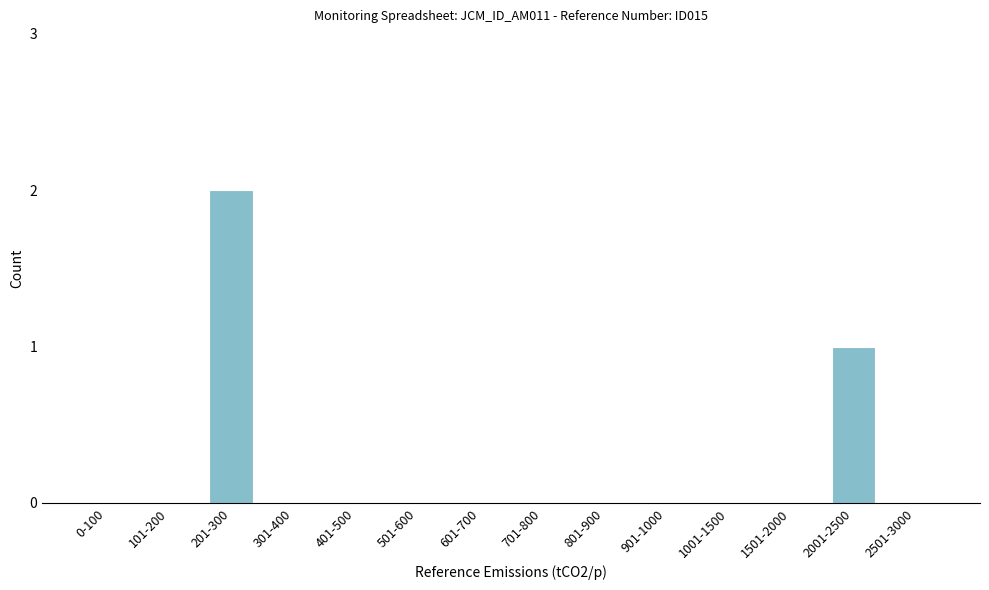

Reading left to right, what are all the values shown in this chart?

0-100=0	101-200=0	201-300=2	301-400=0	401-500=0	501-600=0	601-700=0	701-800=0	801-900=0	901-1000=0	1001-1500=0	1501-2000=0	2001-2500=1	2501-3000=0